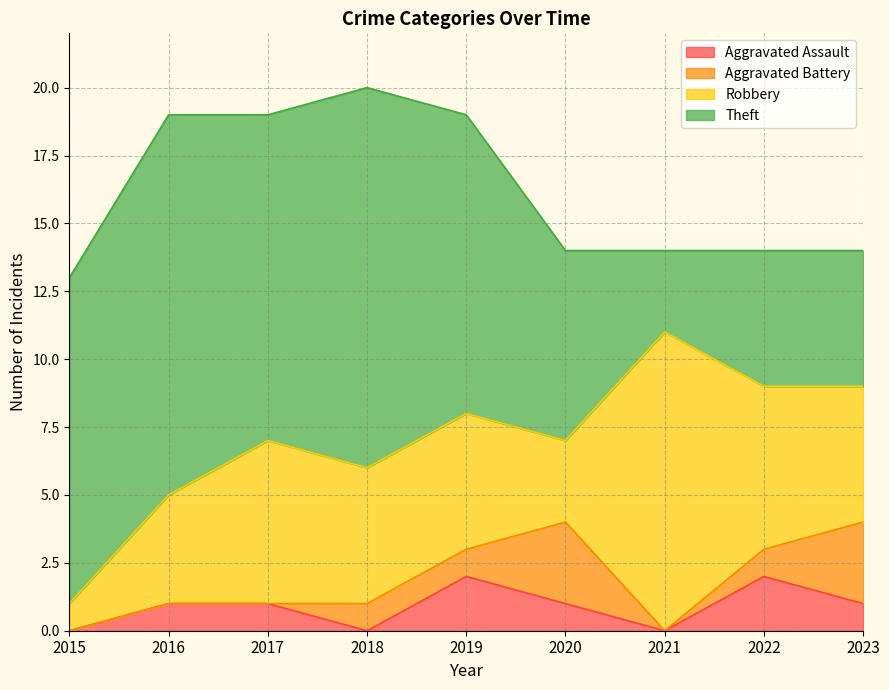

What is the difference between the maximum and minimum values in the Aggravated Battery series?

3